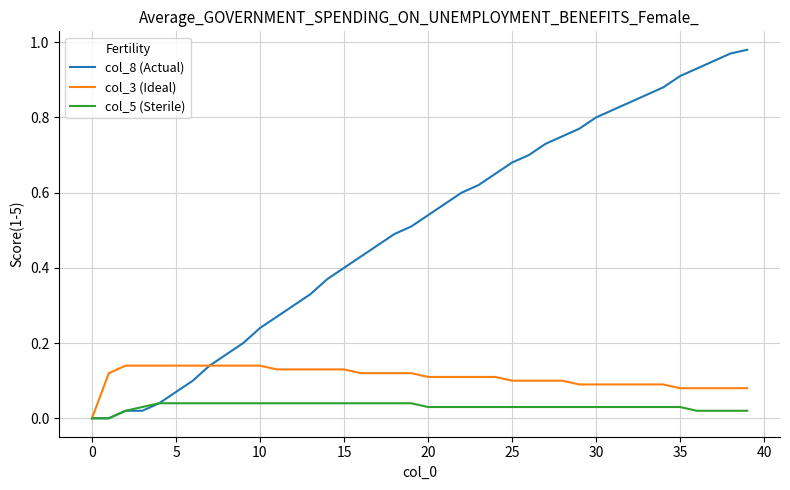

Which series has the largest total across all categories?

col_8 (Actual)